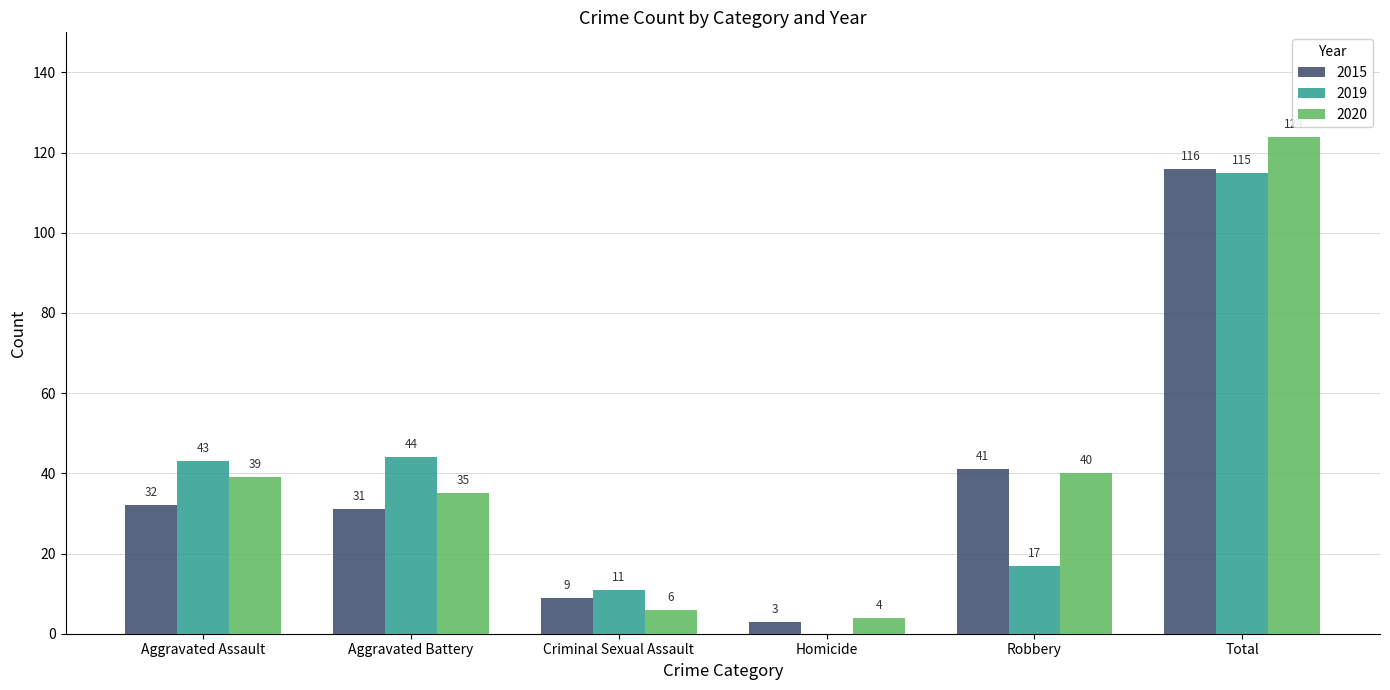

What is the sum of all 2015 values?

232